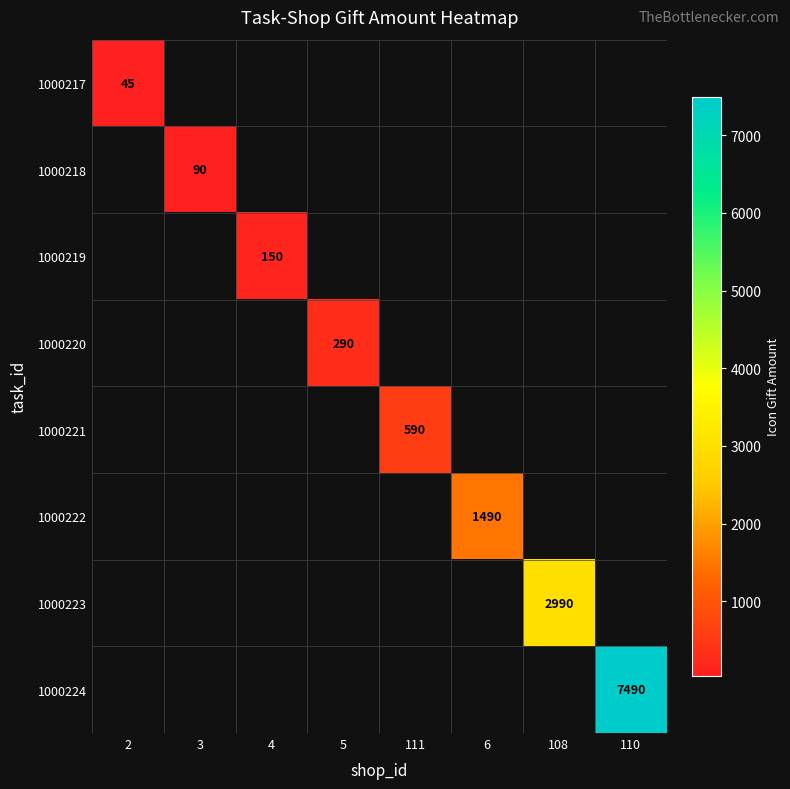

What is the sum of all 1000223 values?

2990